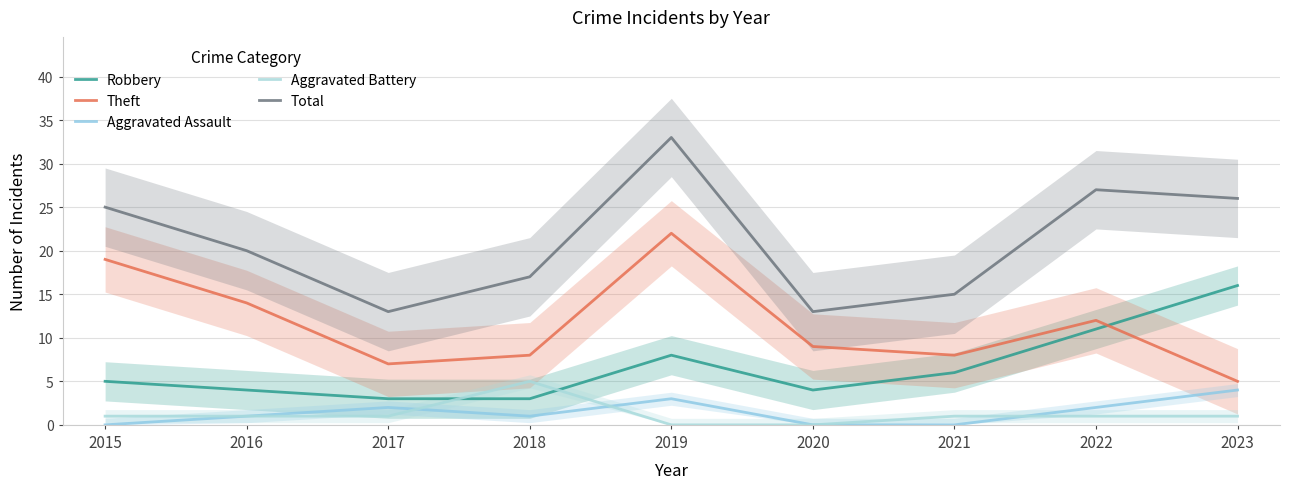

Reading right to left, what are all the values shown in this chart?

Robbery: 2023=16	2022=11	2021=6	2020=4	2019=8	2018=3	2017=3	2016=4	2015=5
Theft: 2023=5	2022=12	2021=8	2020=9	2019=22	2018=8	2017=7	2016=14	2015=19
Aggravated Assault: 2023=4	2022=2	2021=0	2020=0	2019=3	2018=1	2017=2	2016=1	2015=0
Aggravated Battery: 2023=1	2022=1	2021=1	2020=0	2019=0	2018=5	2017=1	2016=1	2015=1
Total: 2023=26	2022=27	2021=15	2020=13	2019=33	2018=17	2017=13	2016=20	2015=25